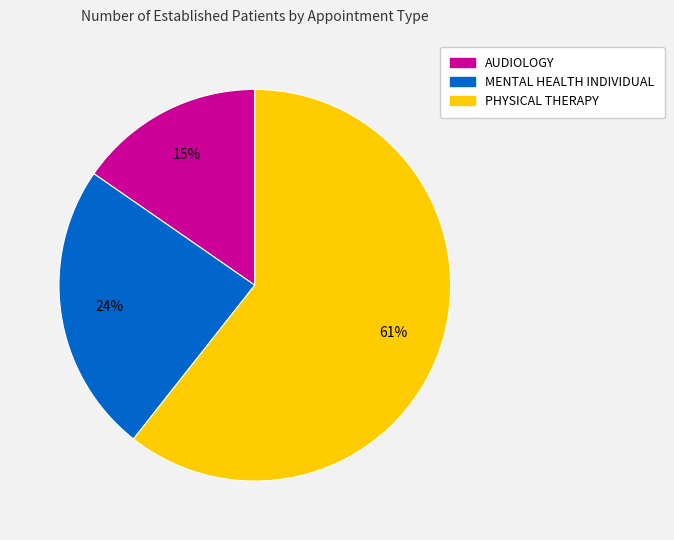

To the nearest percent, what portion does PHYSICAL THERAPY represent?

61%